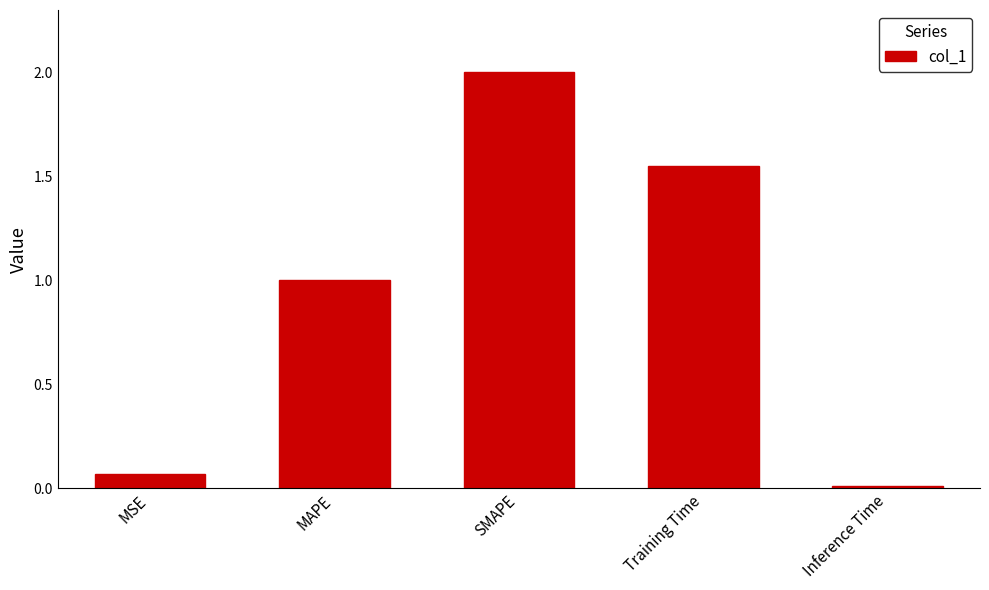

What is the sum of the values at SMAPE and Inference Time?

2.0